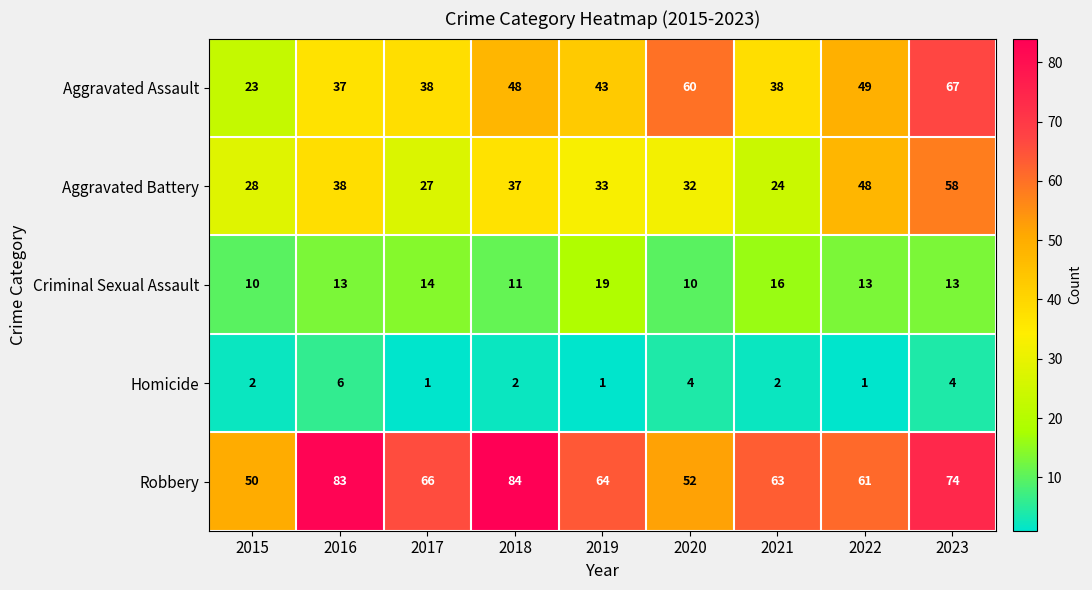

How many data points does each series have?

9